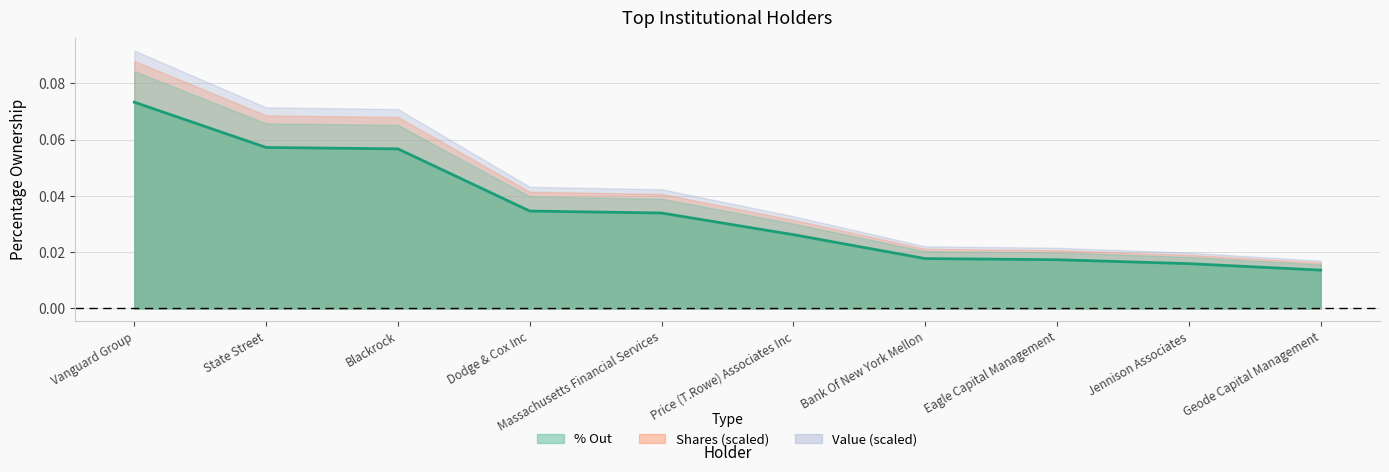

What position from the left is Geode Capital Management?

10